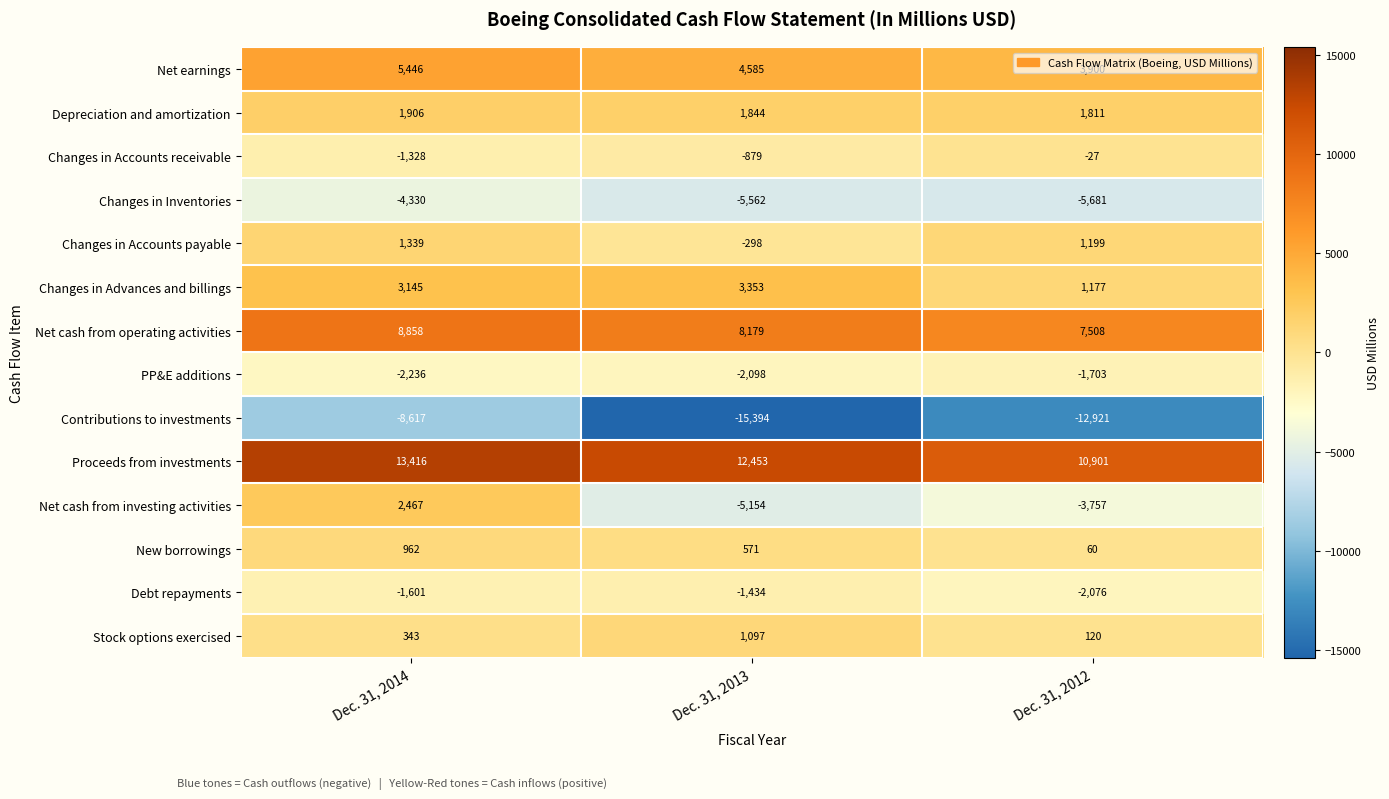

What is the average value of the Changes in Inventories series?

-5191